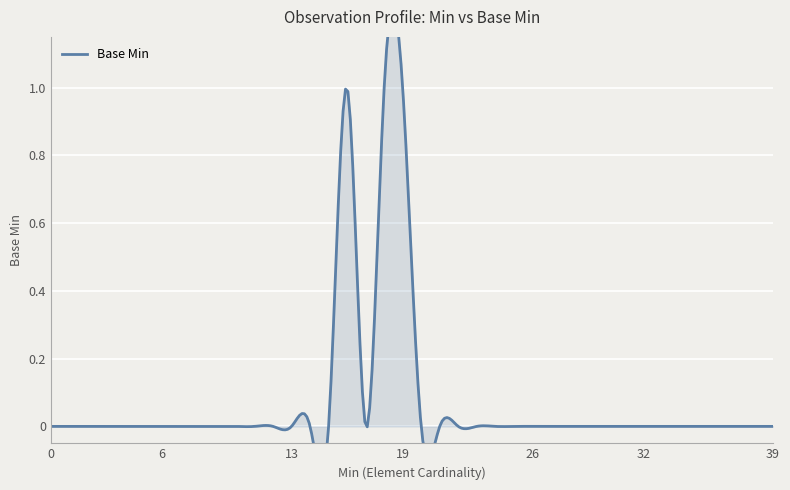

The chart shows a value of 1 at 0. True or false?

False